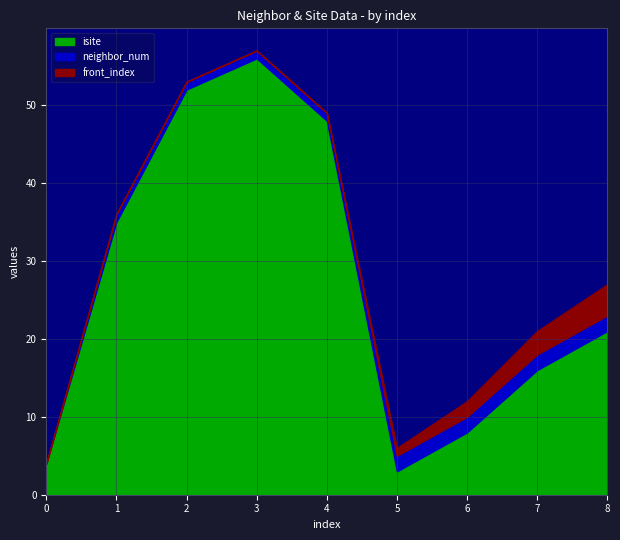

How many data points in isite are less than 21?

4